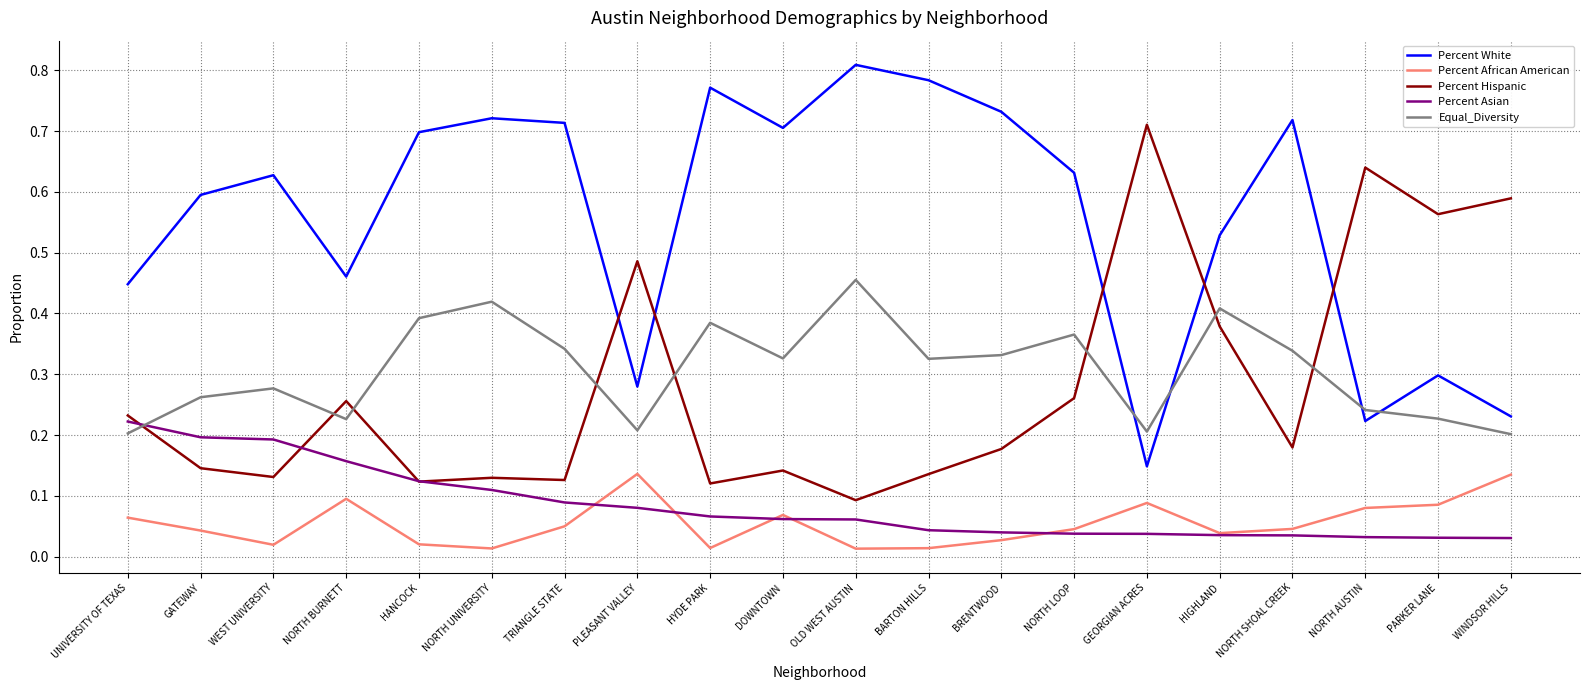

At which category is the sum across all series the highest?

OLD WEST AUSTIN